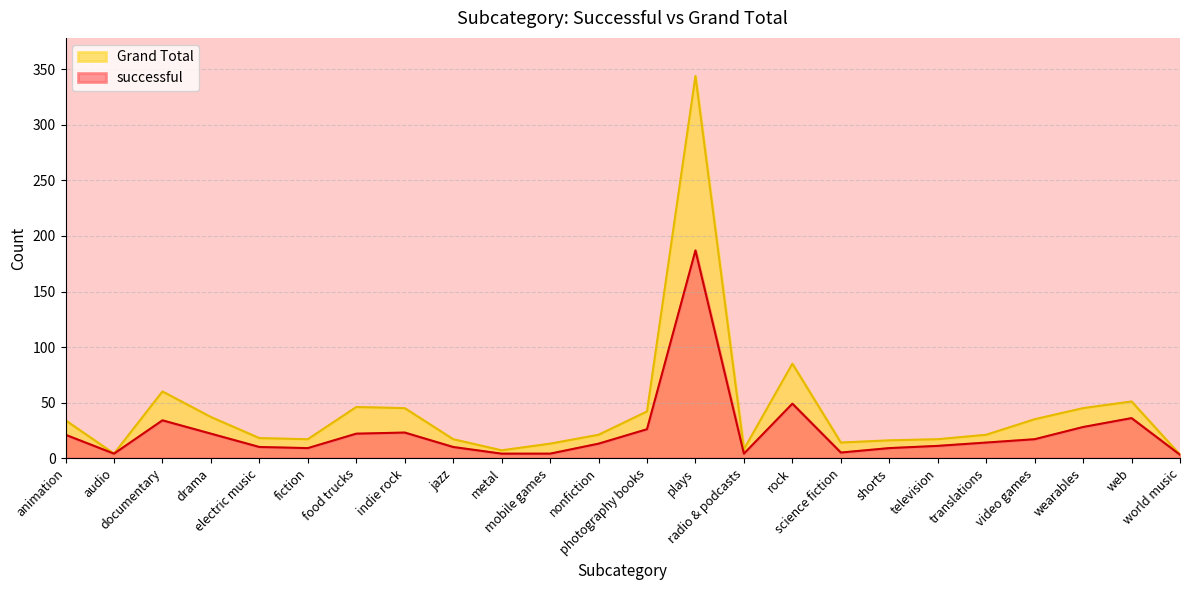

Rank the categories by Grand Total value from lowest to highest.

world music, audio, metal, radio & podcasts, mobile games, science fiction, shorts, fiction, jazz, television, electric music, nonfiction, translations, animation, video games, drama, photography books, indie rock, wearables, food trucks, web, documentary, rock, plays